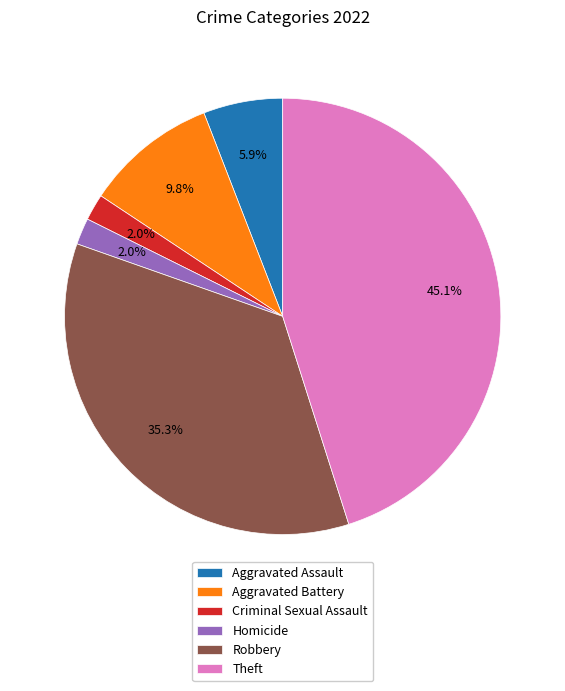

What percentage is the Criminal Sexual Assault slice, to the nearest percent?

2%